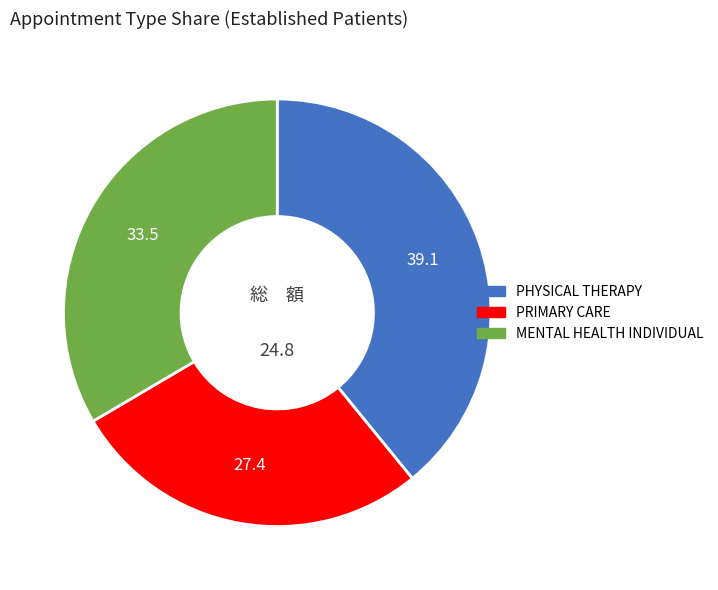

How many segments does this pie chart have?

3